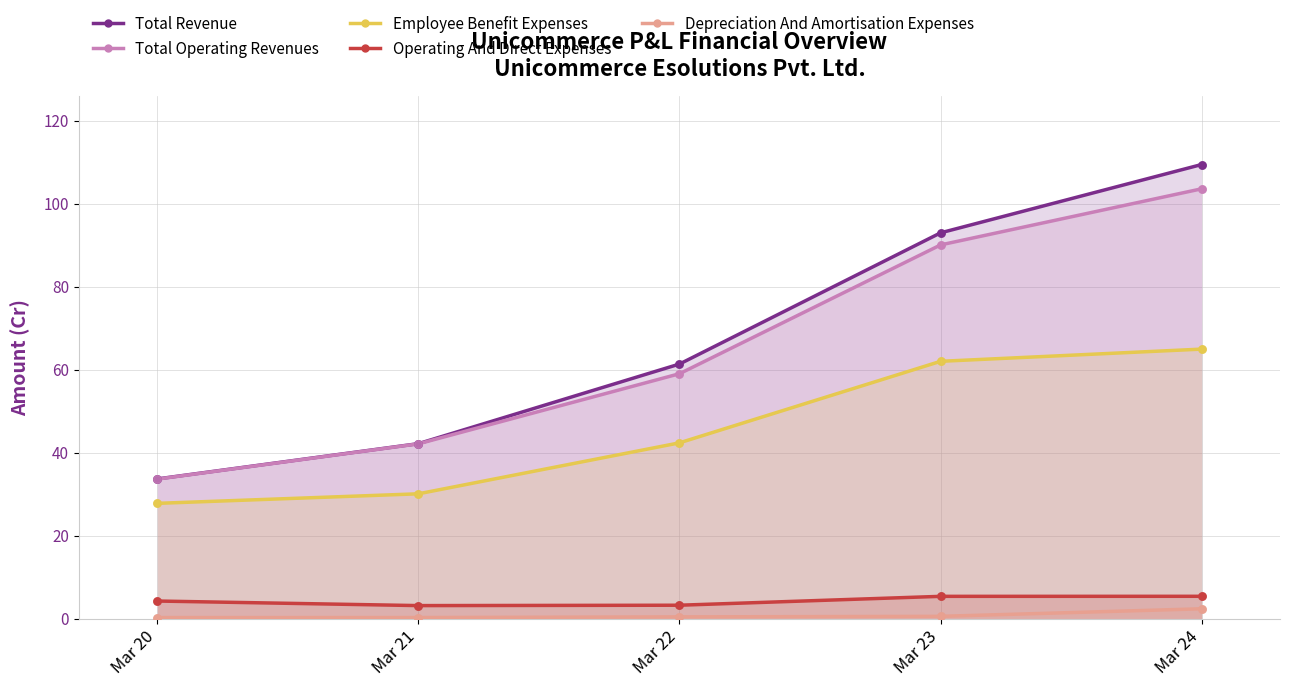

Which series has the largest total across all categories?

Total Revenue